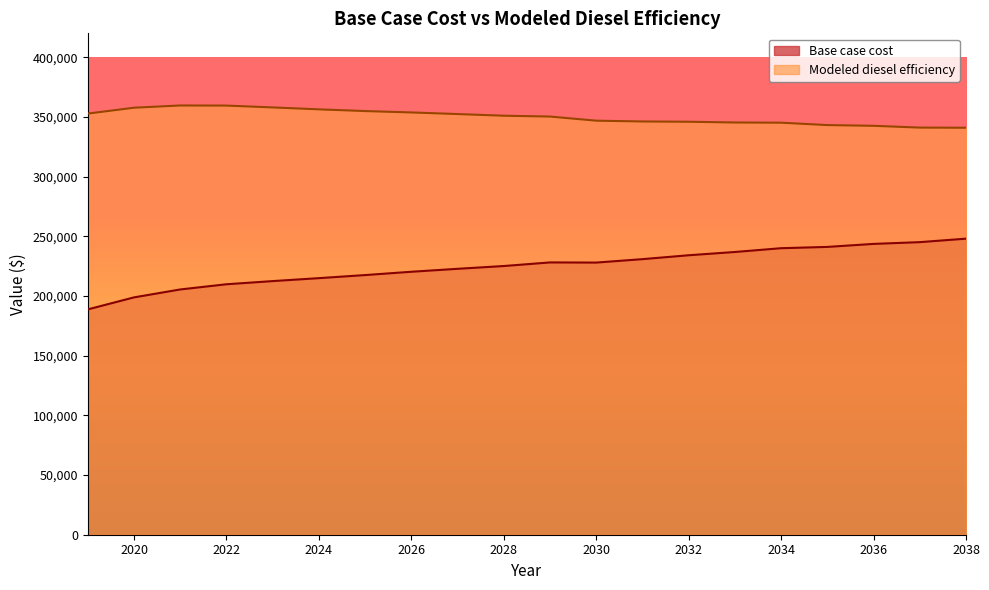

What is the total value across all series at 2036?

586146.4